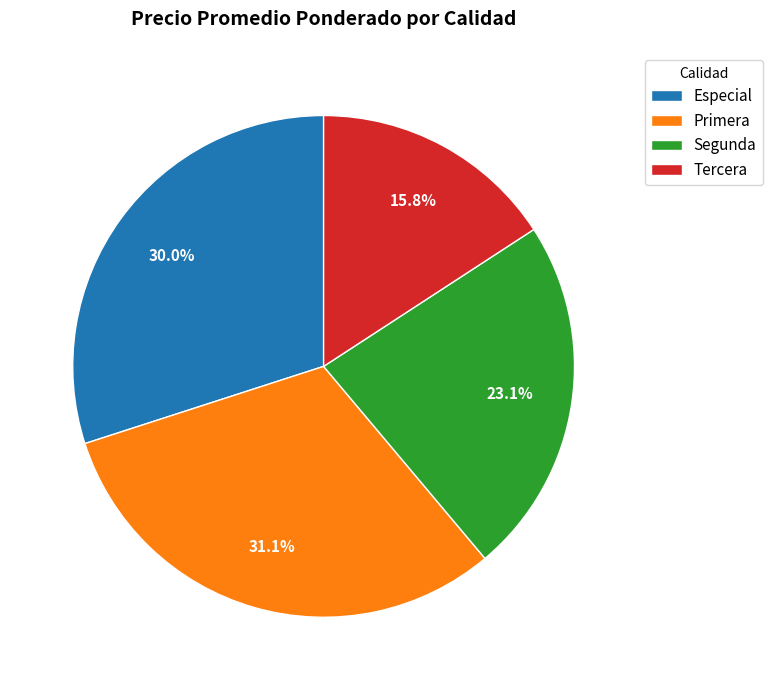

Do Especial and Tercera together represent more than half of the pie?

No